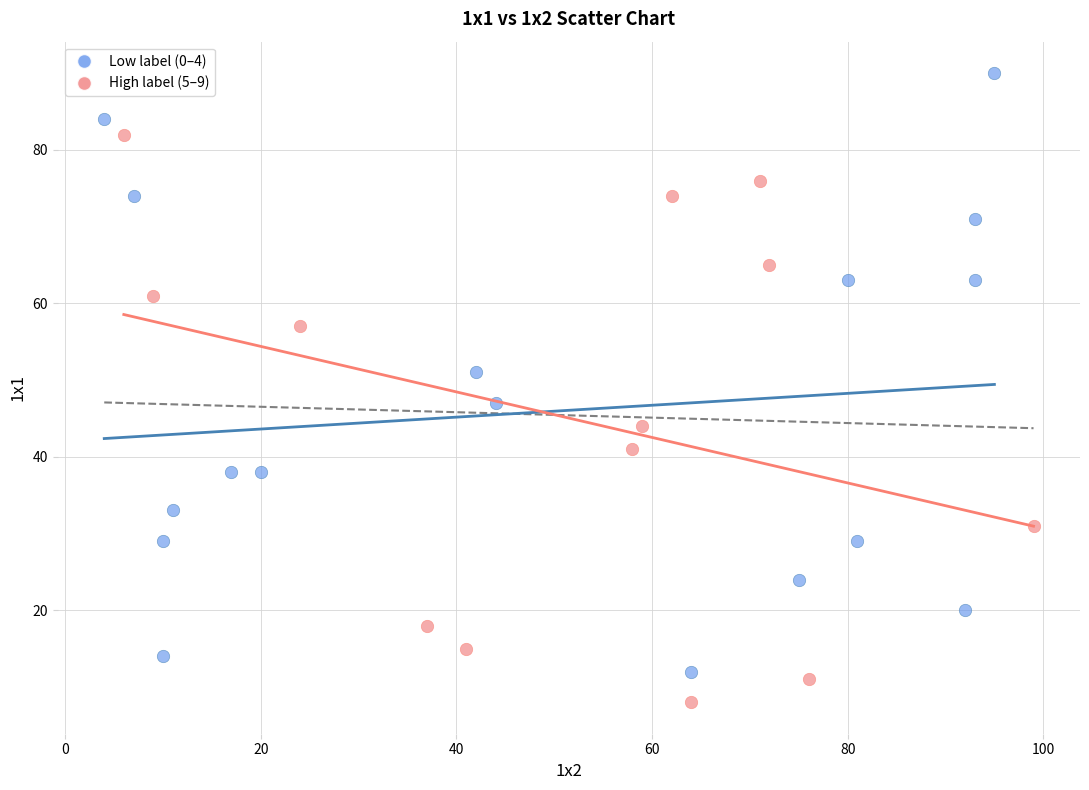

Which series contains the lowest Y value?

High label (5–9)